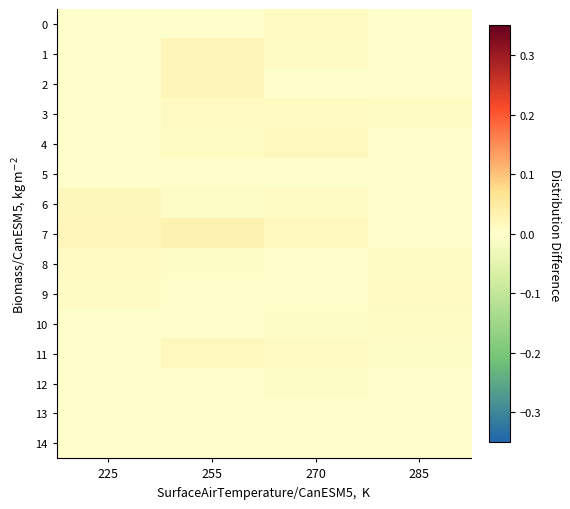

At how many categories does at least one series exceed 0?

4